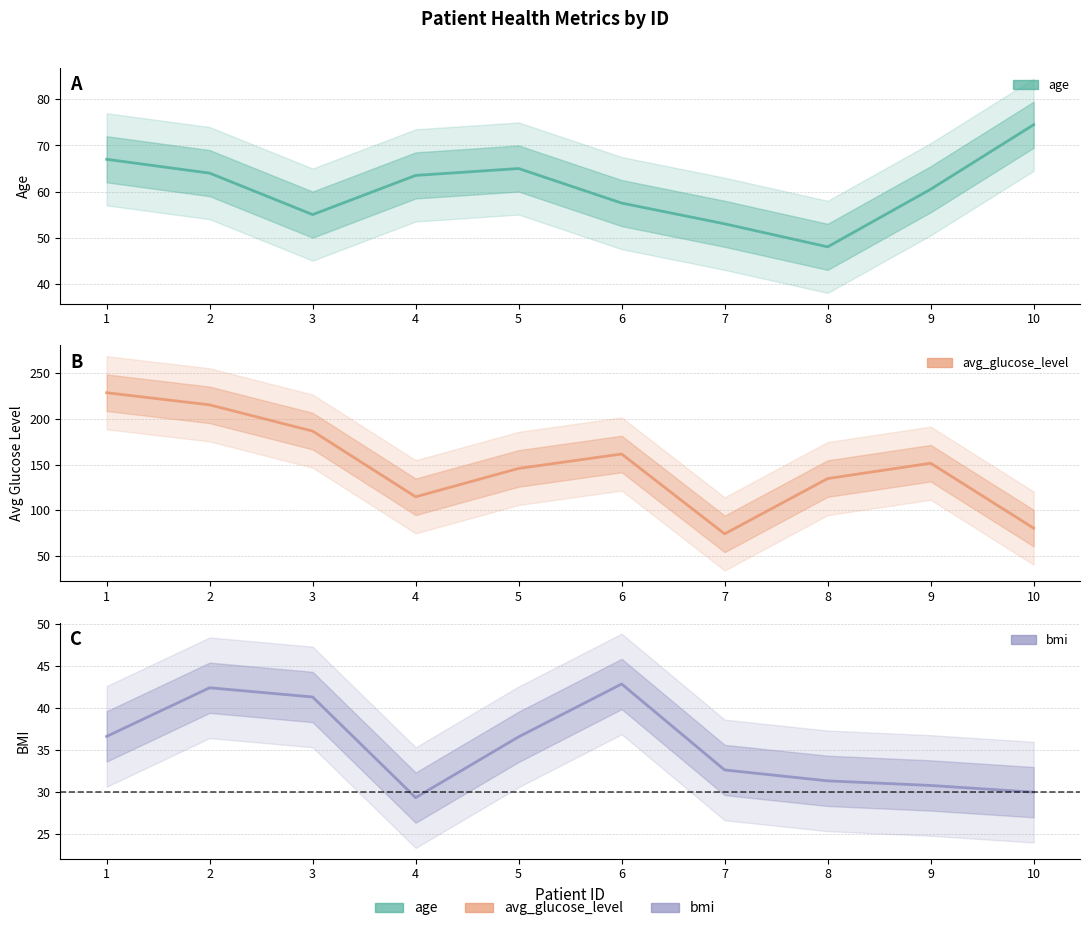

Which series has the largest range (max minus min)?

avg_glucose_level